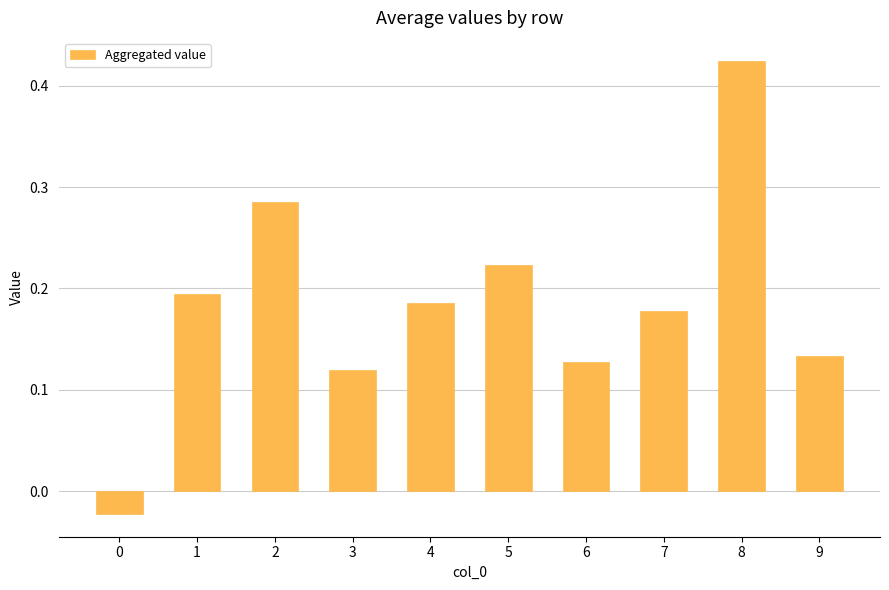

True or false: the data shows 0.1 at 7.

False